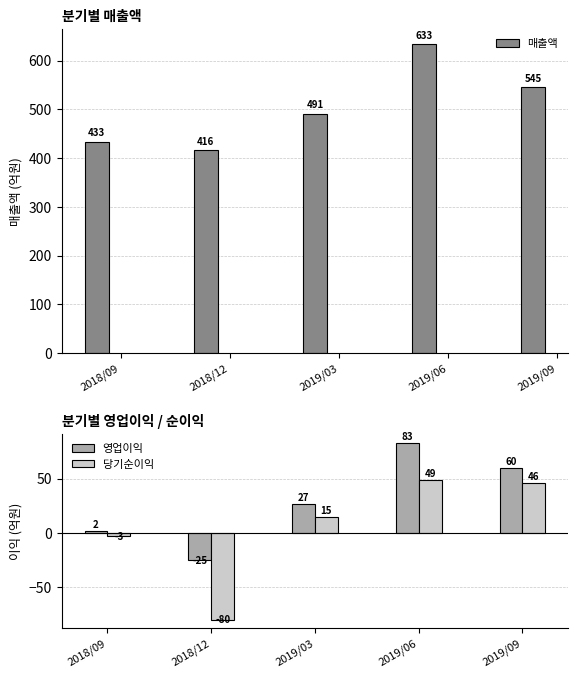

What is the average value of the 영업이익 series?

29